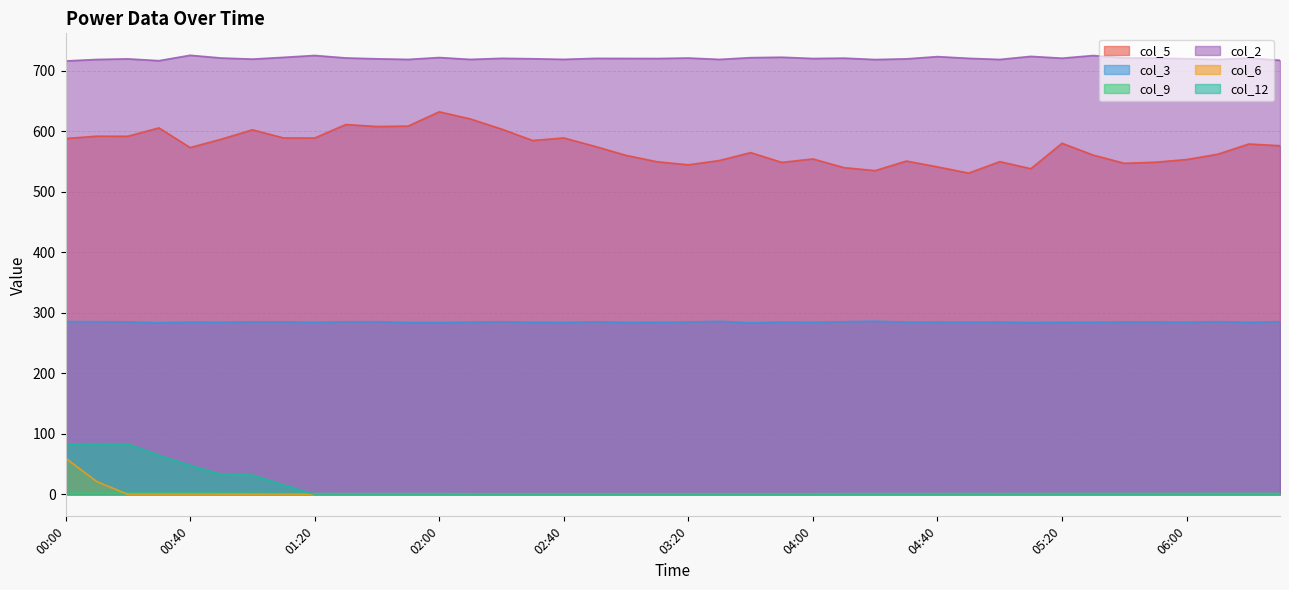

What position from the right is 01:40?

30